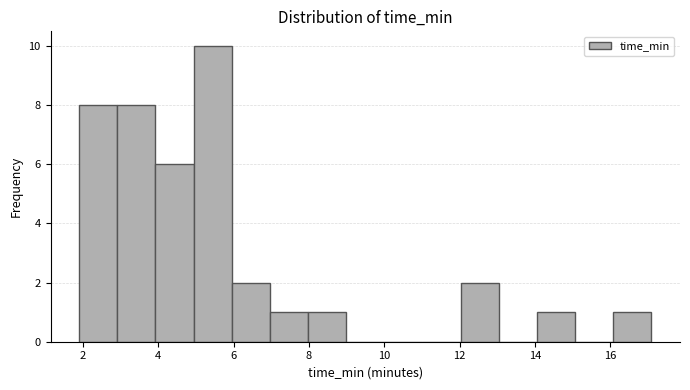

Over which range of the x-axis is the bar tallest?

5.0 to 6.0